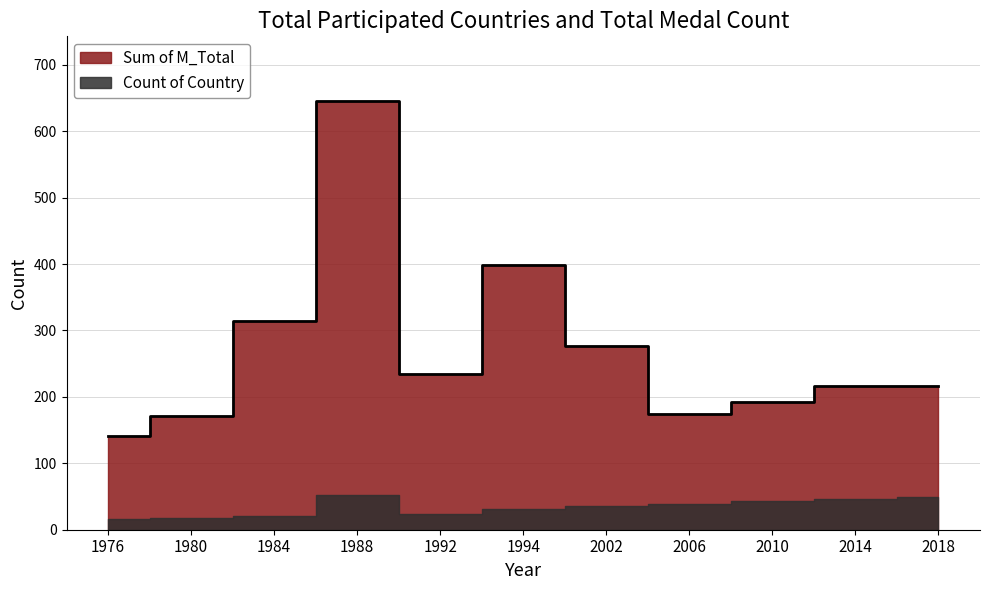

Reading left to right, what are all the values shown in this chart?

1976=141	1980=171	1984=315	1988=646	1992=235	1994=399	2002=276	2006=174	2010=192	2014=216	2018=217